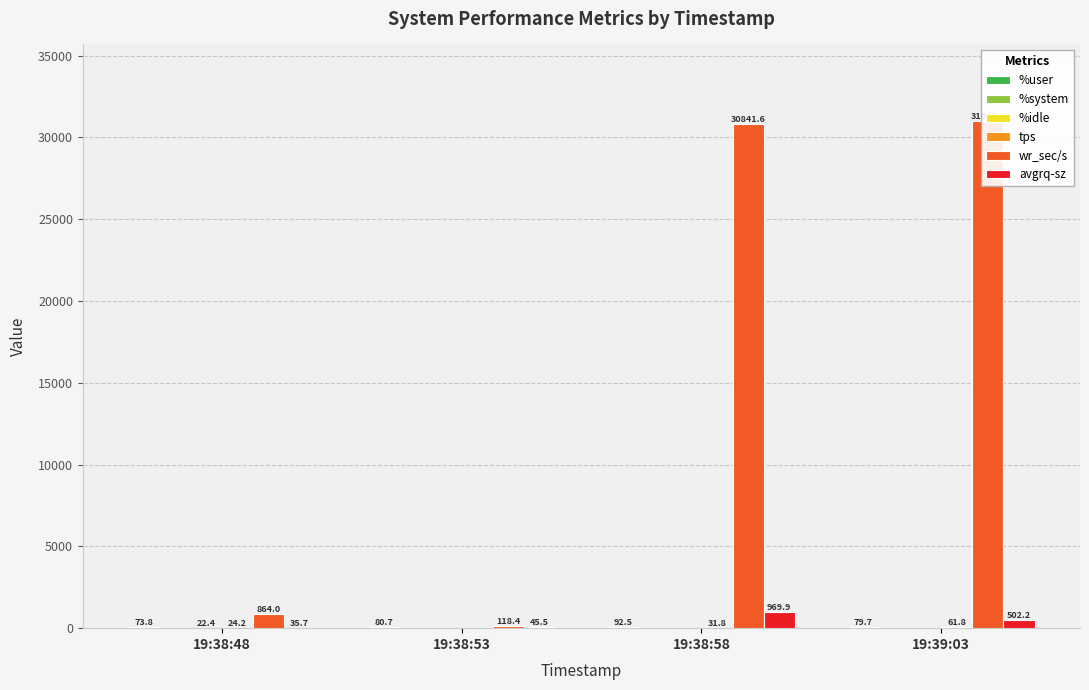

The %user series shows 114.9 at 19:39:03. True or false?

False